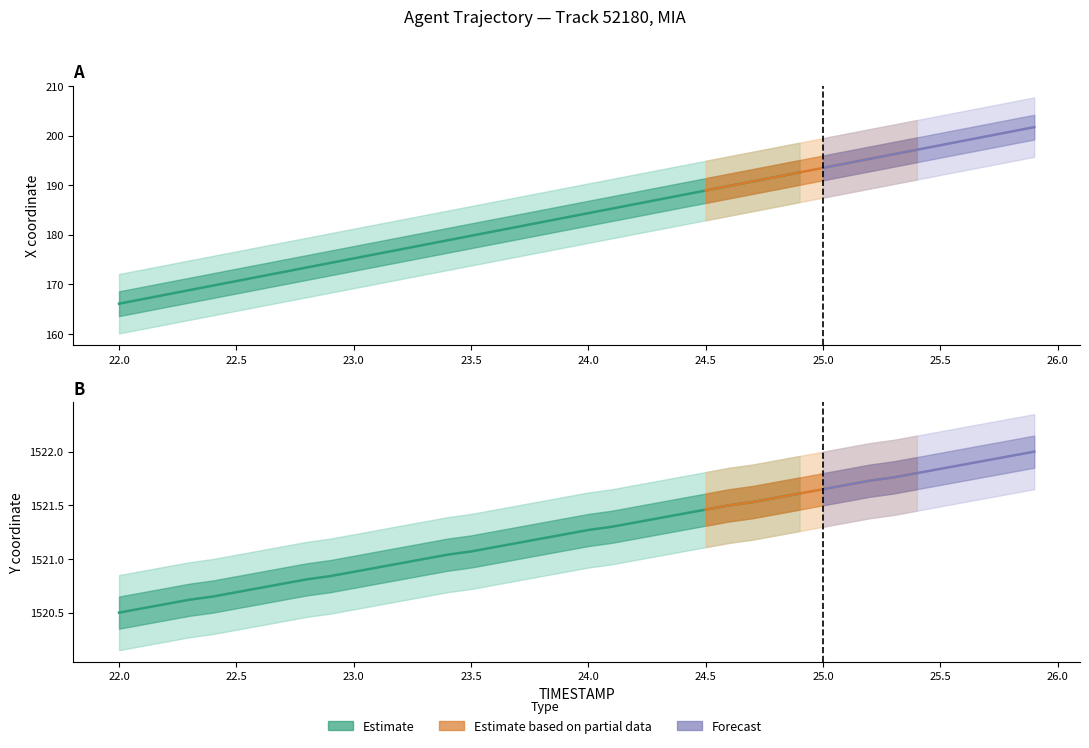

Where does the Y series first go above 1521?

23.4